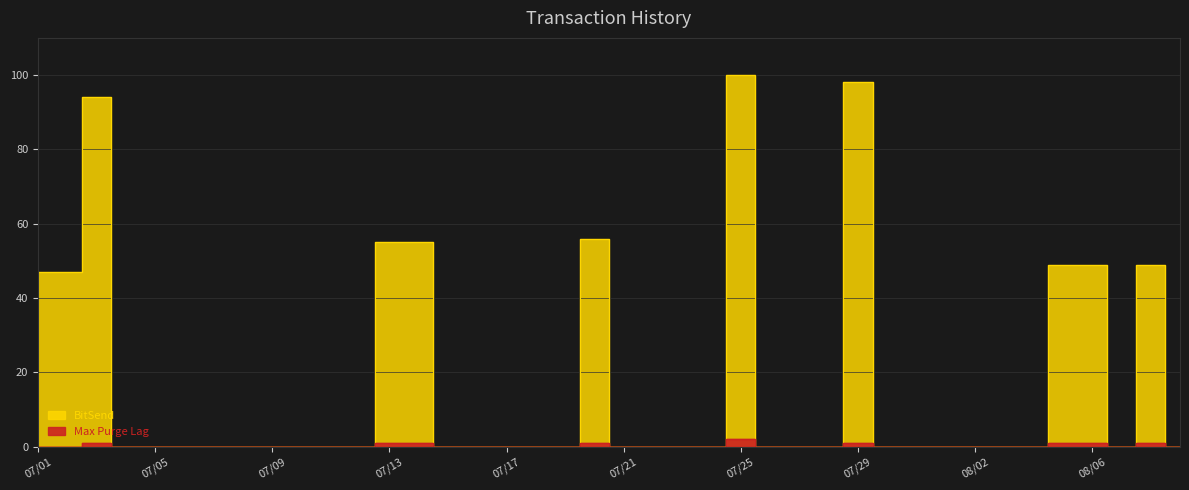

True or false: BitSend has a value of 19 at 07/01.

False